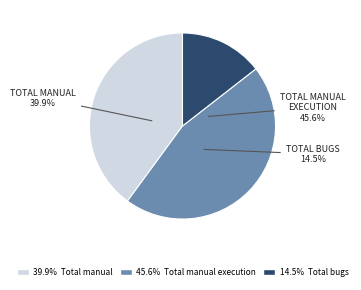

To the nearest percent, what is the difference between the largest and smallest slice percentages?

31%